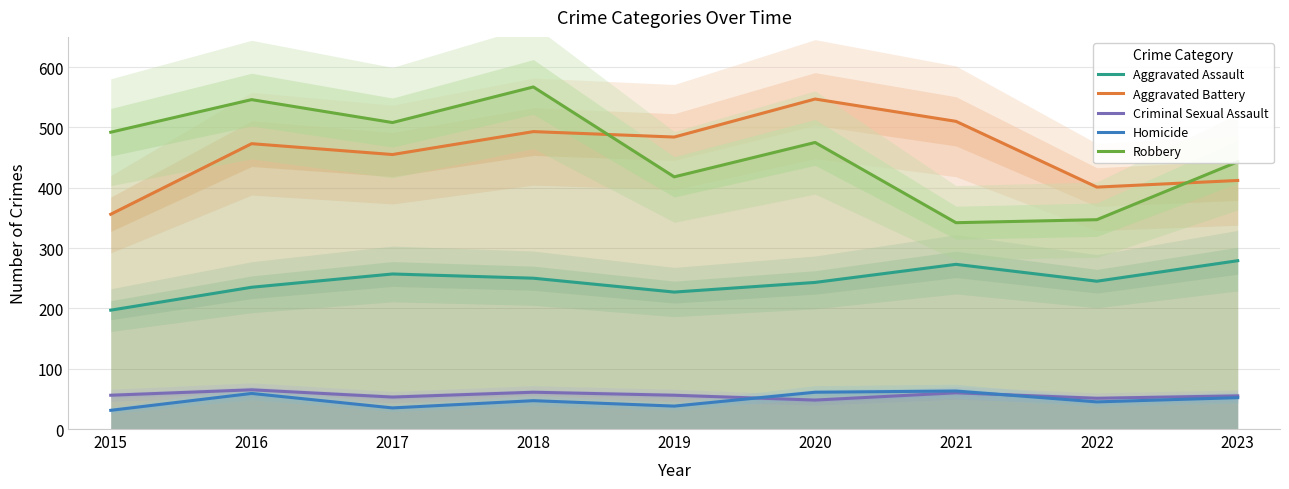

Rank the categories by Robbery value from highest to lowest.

2018, 2016, 2017, 2015, 2020, 2023, 2019, 2022, 2021